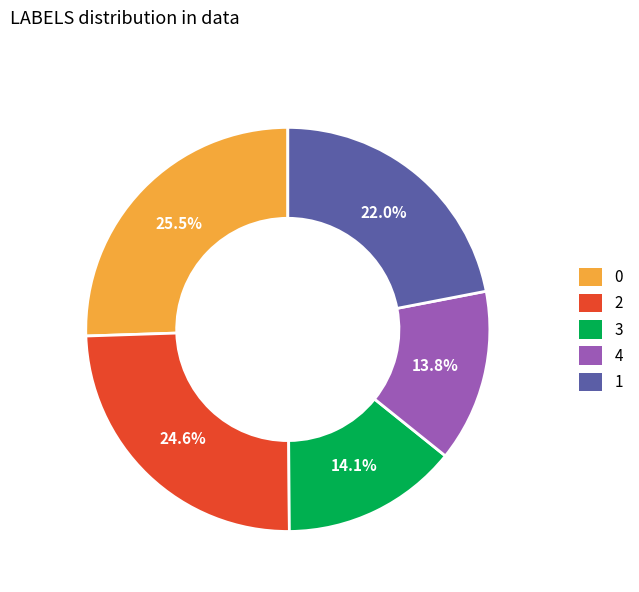

Does any single category account for the majority?

No